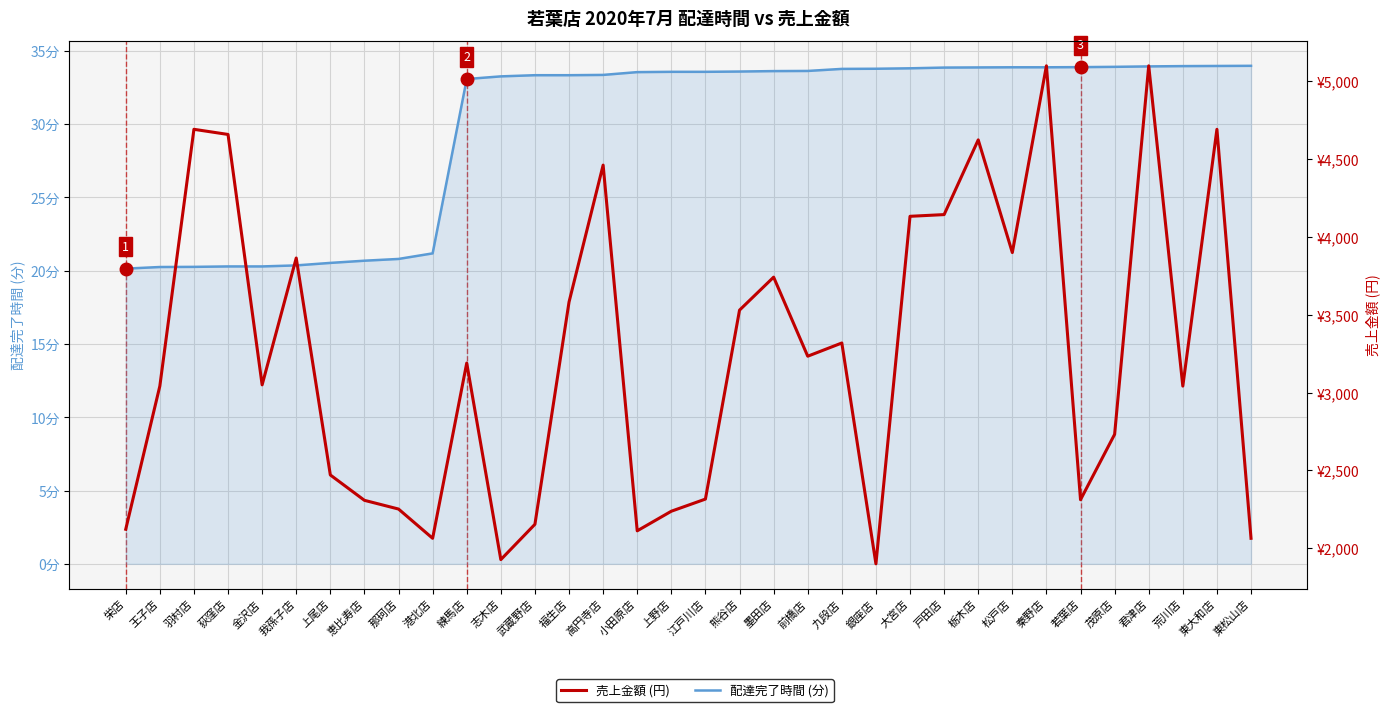

What is the sum of all 配達完了時間 (分) values?

1012.6